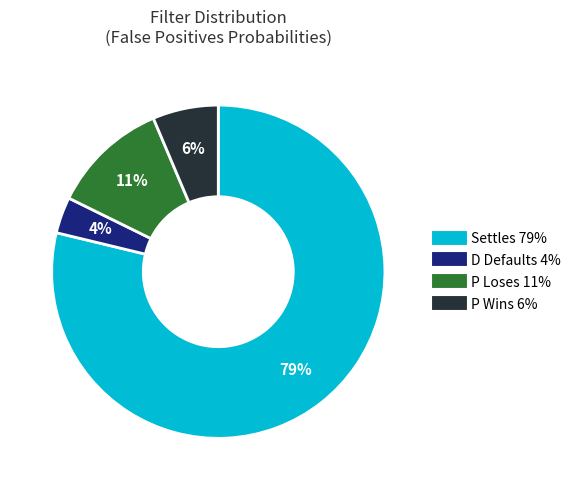

Is the sum of Settles and P Loses greater than half?

Yes